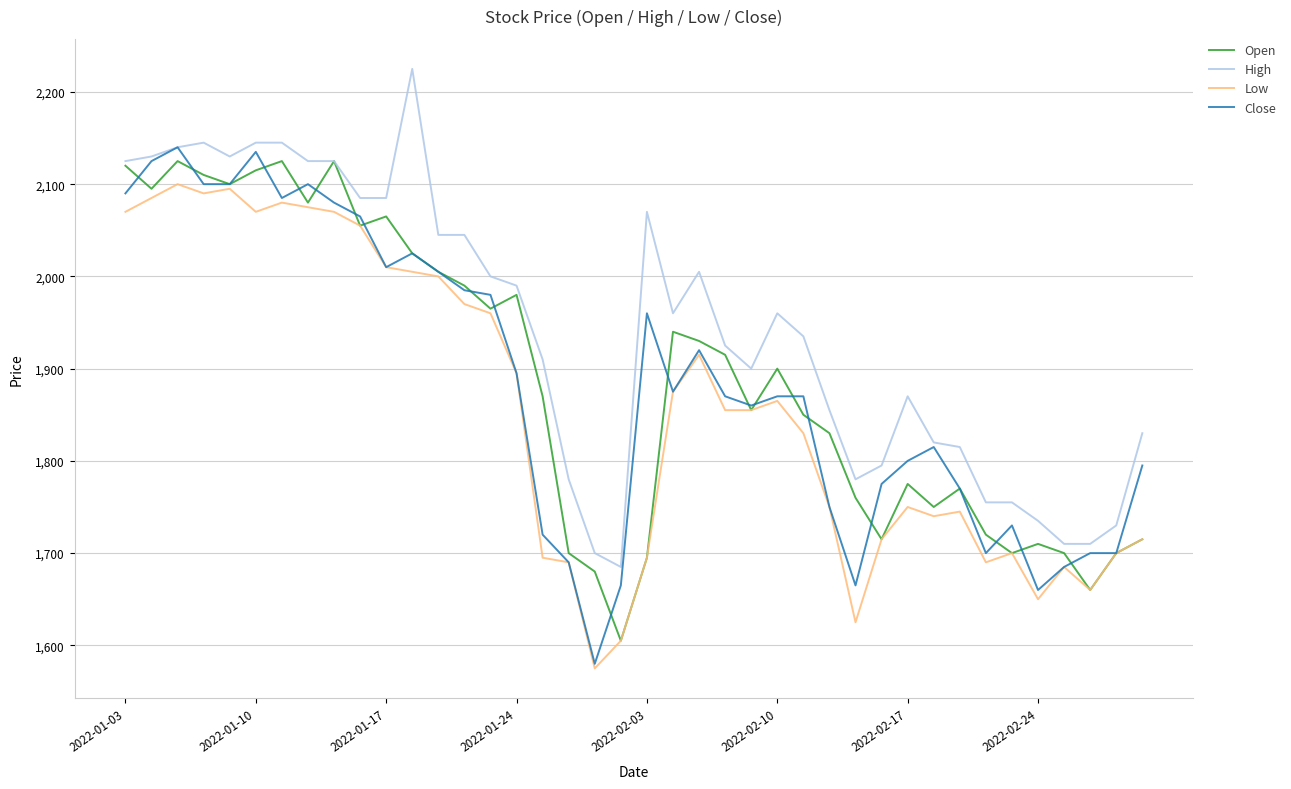

Which series has the largest total across all categories?

High